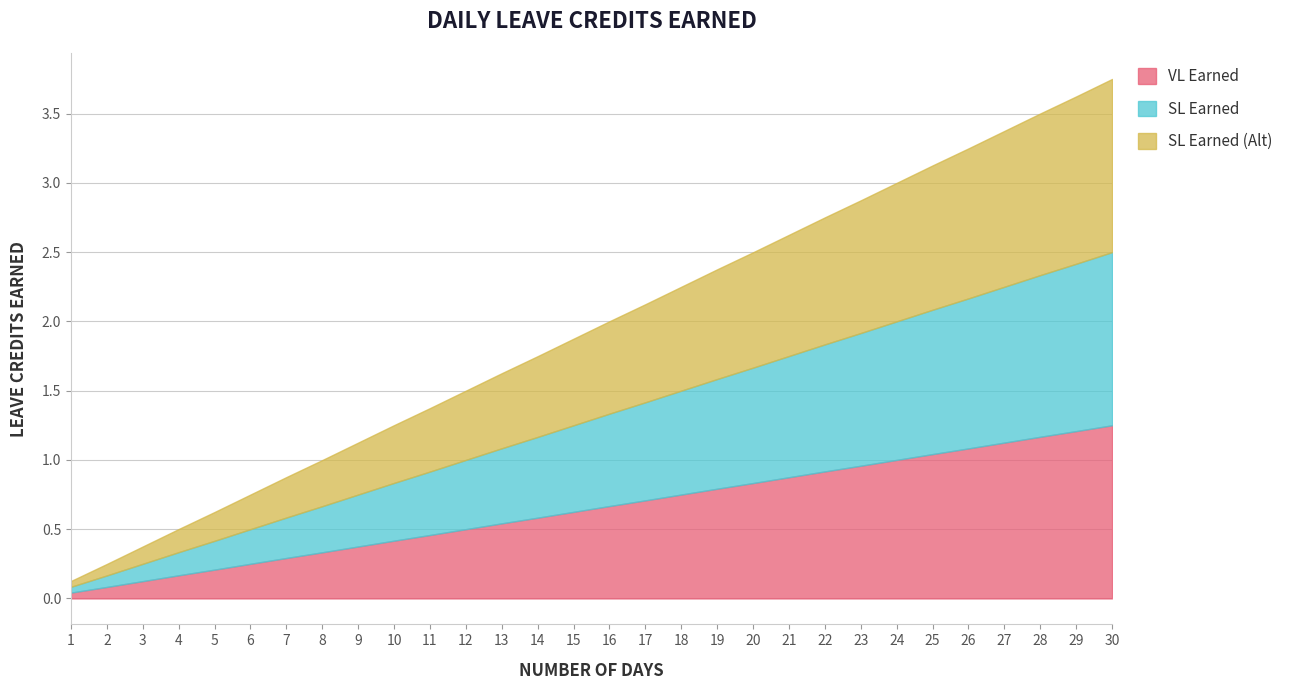

Rank the series at 3 from lowest to highest value.

VL Earned, SL Earned, SL Earned (Alt)